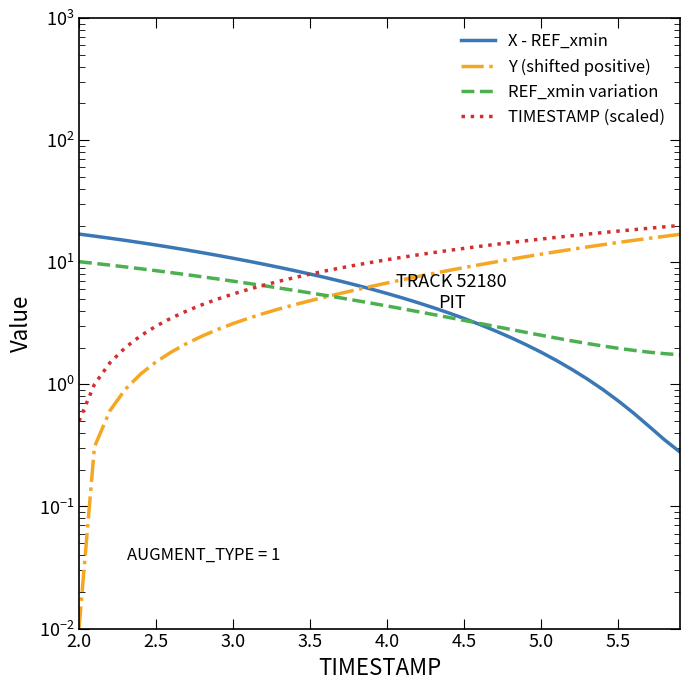

True or false: Y (shifted positive) and TIMESTAMP (scaled) intersect in this chart.

False